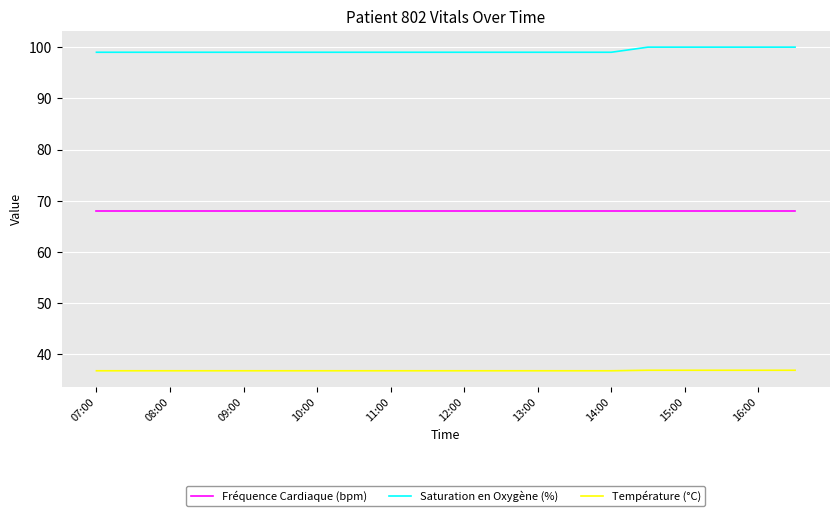

What is the maximum value shown in the chart?

100.0